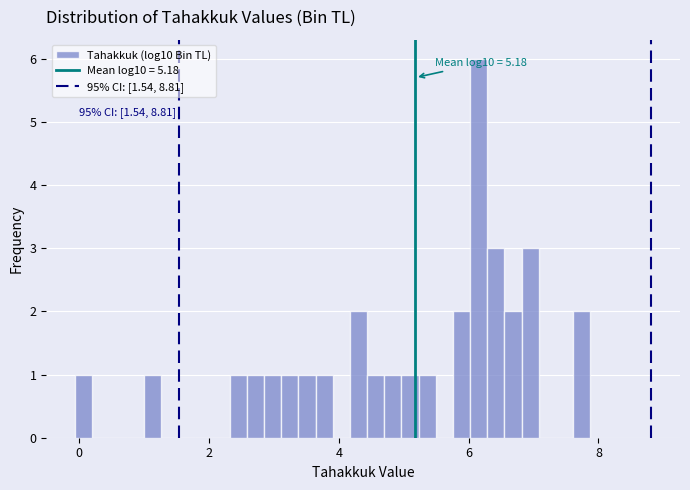

Read against the x-axis, roughly where is the centre of the tallest bar?

6.2